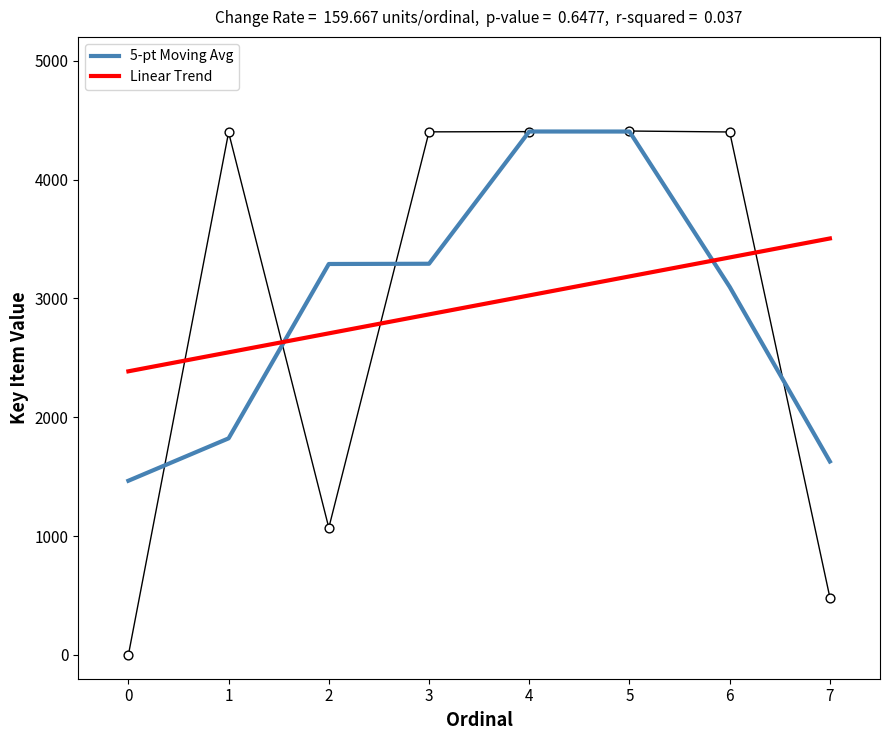

Which series contains the highest Y value?

5-pt Moving Avg